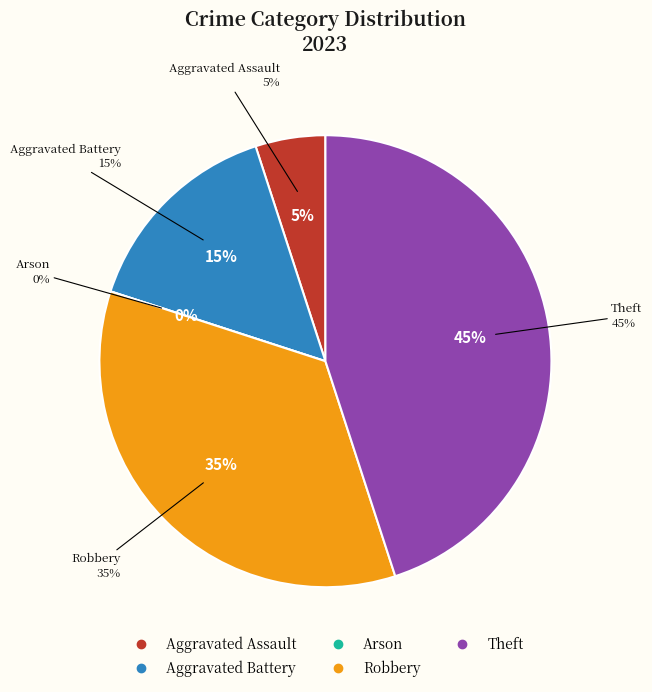

How many slices are in this pie chart?

5